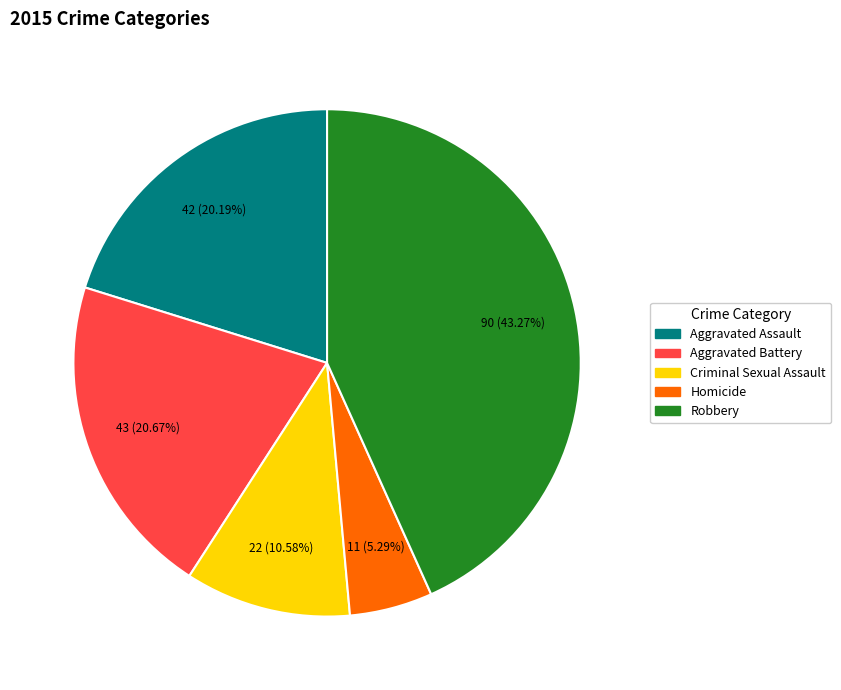

To the nearest percent, what is the average slice percentage?

20%